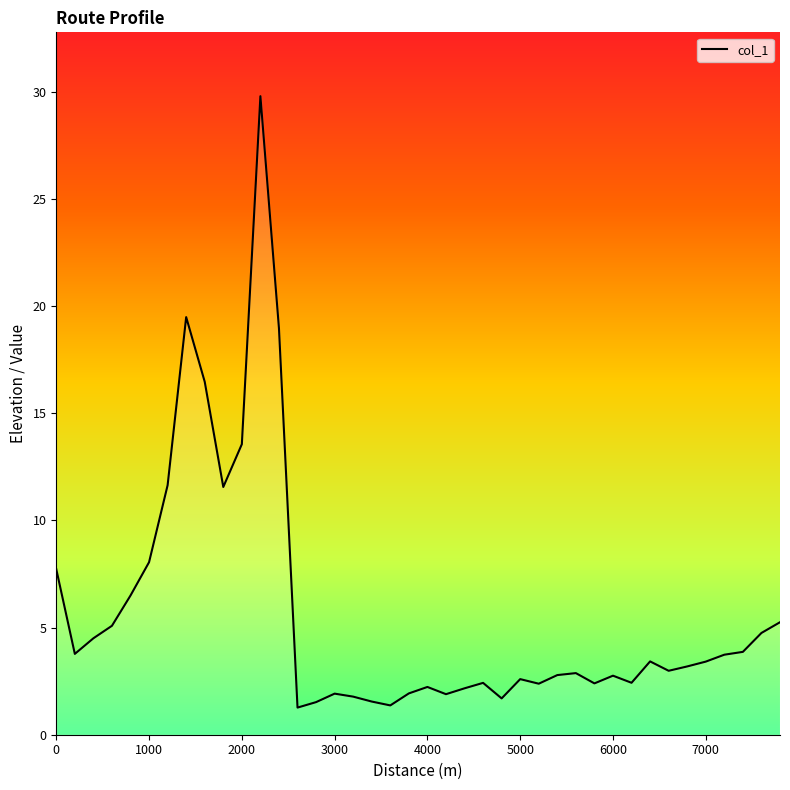

Is this an area chart (filled region under the line)?

No